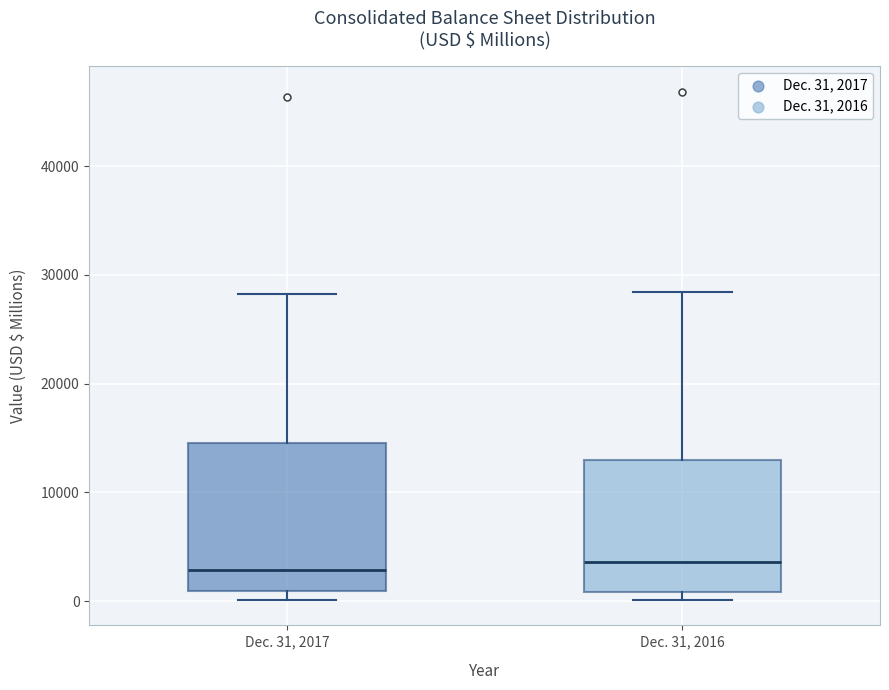

Reading left to right, read every box against the y-axis: the position of its median line, the range the box covers, and the ends of its whiskers. The values are not printed on the chart, so give them approximately, as read against the axis.

Dec. 31, 2017: median 3000, box 1000 to 15000, whiskers 0 to 28000
Dec. 31, 2016: median 4000, box 1000 to 13000, whiskers 0 to 28000